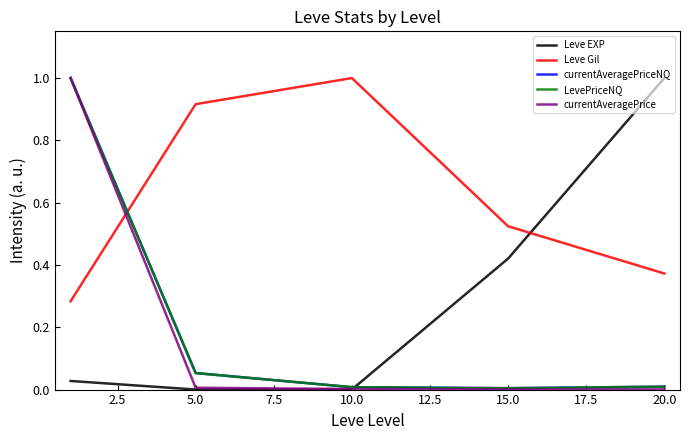

What is the highest value of the currentAveragePrice series?

1.0